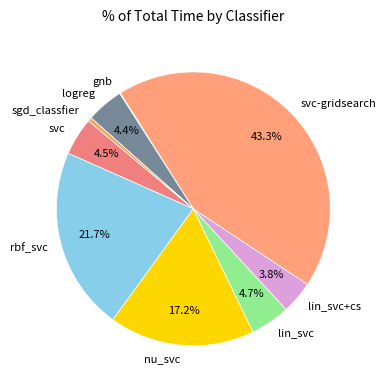

Is there a majority slice in this chart?

No